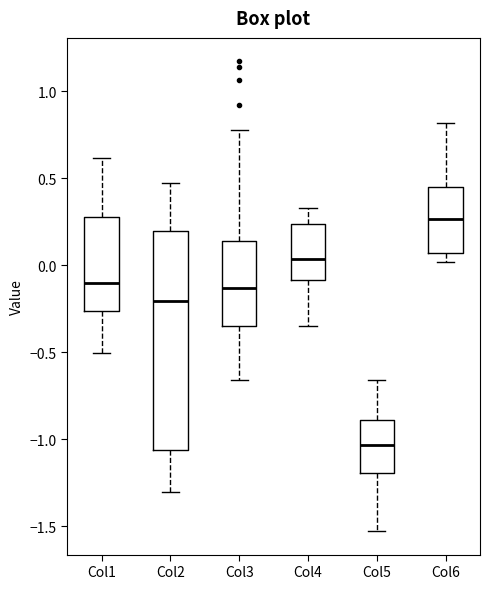

Reading left to right, transcribe this box plot: for each box, give where its median line is, the range the box spans, and where its two whiskers end, as read against the y-axis. The values are not printed on the chart, so give them approximately, as read against the axis.

Col1: median -0.10, box -0.25 to 0.30, whiskers -0.50 to 0.60
Col2: median -0.20, box -1.05 to 0.20, whiskers -1.30 to 0.45
Col3: median -0.15, box -0.35 to 0.15, whiskers -0.65 to 0.80
Col4: median 0.05, box -0.10 to 0.25, whiskers -0.35 to 0.35
Col5: median -1.05, box -1.20 to -0.90, whiskers -1.55 to -0.65
Col6: median 0.25, box 0.05 to 0.45, whiskers 0.00 to 0.80